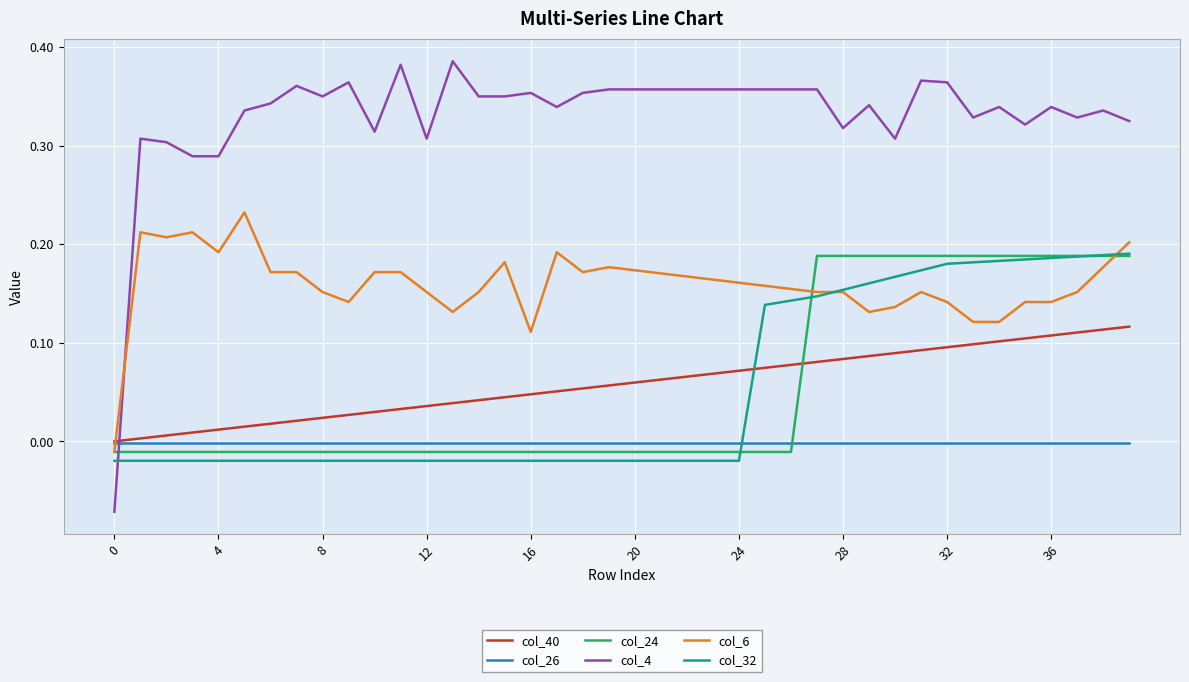

Which series has the largest range (max minus min)?

col_4